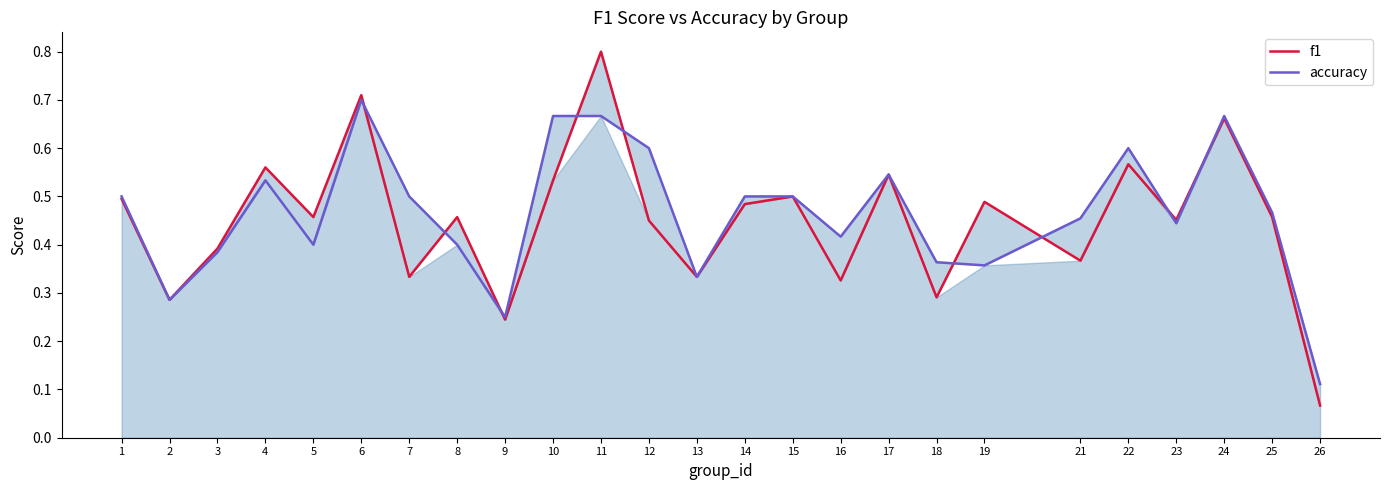

What is the sum of all f1 values?

11.3